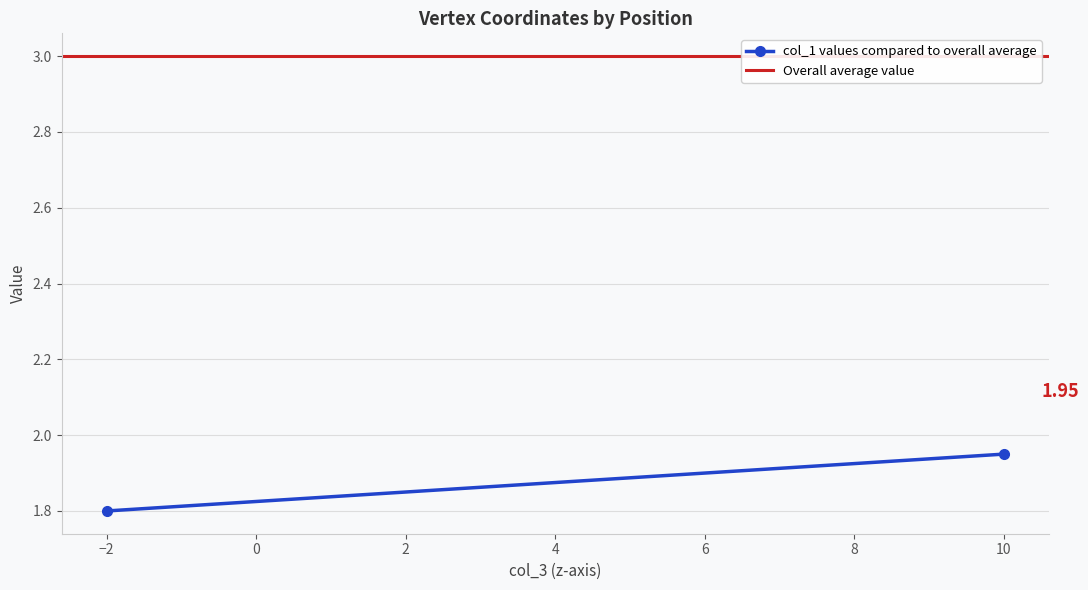

What is the value of the col_1 values compared to overall average point at the 1st from the left?

1.8